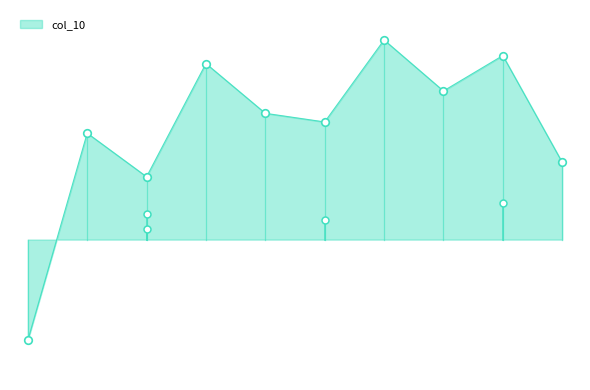

What is the total value across all series at 3?

0.2